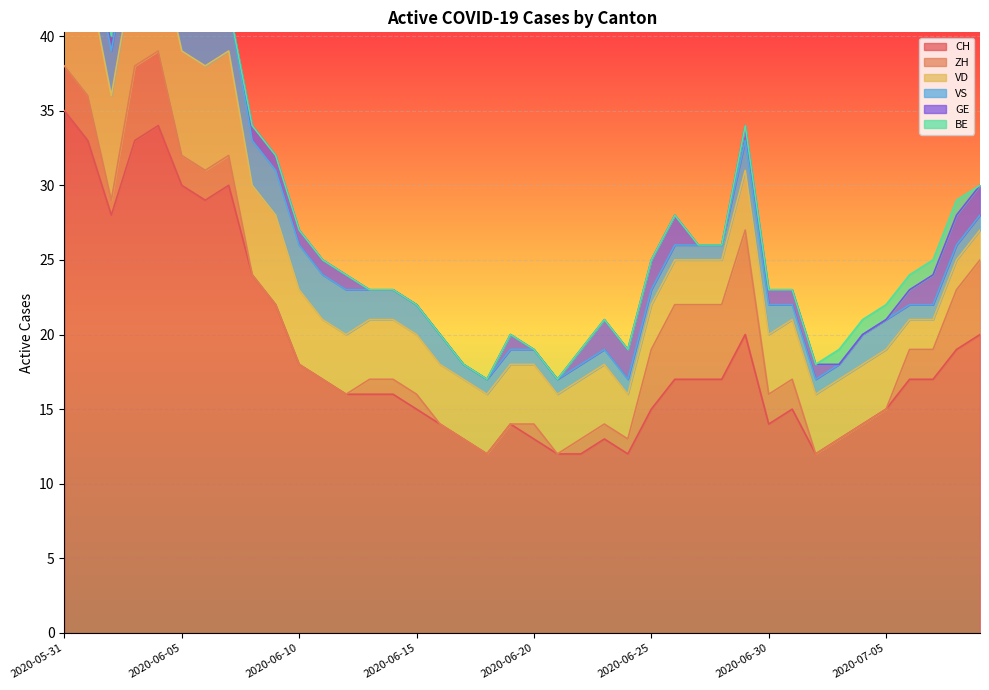

True or false: ZH has more than 0 interior local peaks.

True